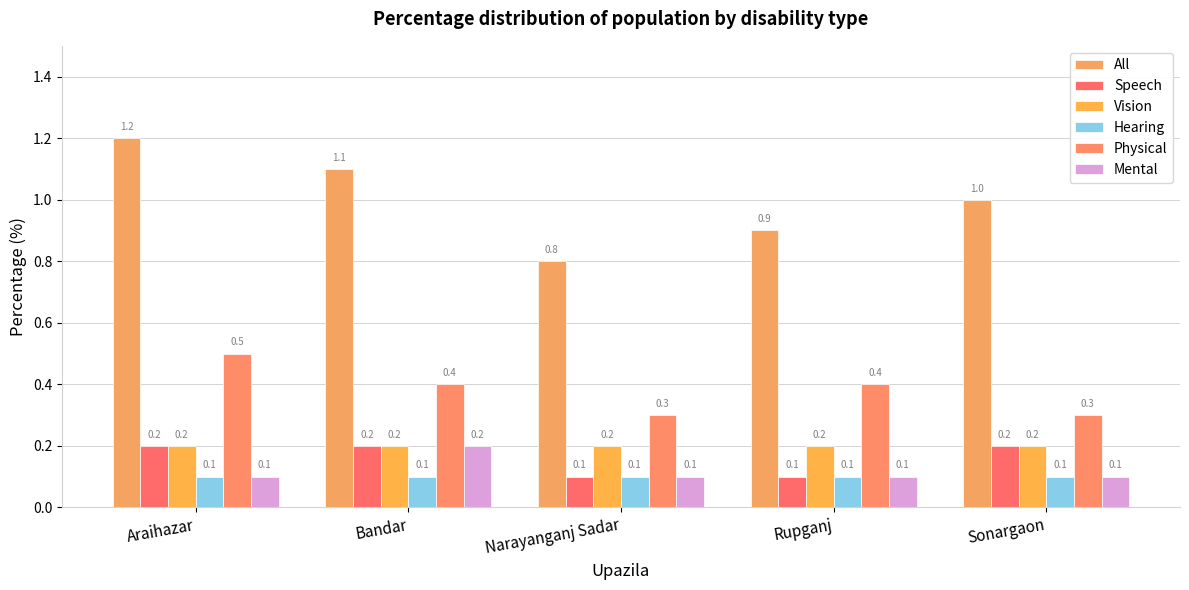

Reading right to left, list all the values displayed in this chart.

All: 1.0	0.9	0.8	1.1	1.2
Speech: 0.2	0.1	0.1	0.2	0.2
Vision: 0.2	0.2	0.2	0.2	0.2
Hearing: 0.1	0.1	0.1	0.1	0.1
Physical: 0.3	0.4	0.3	0.4	0.5
Mental: 0.1	0.1	0.1	0.2	0.1